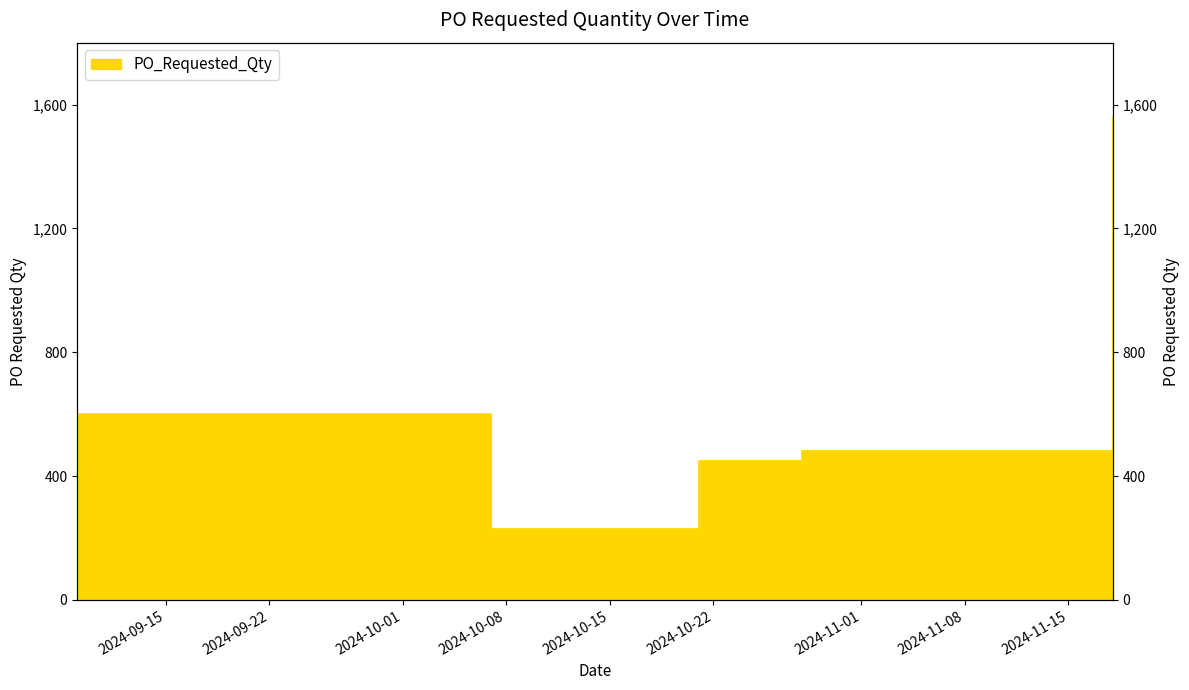

What is the value of the 1st point from the left?

600